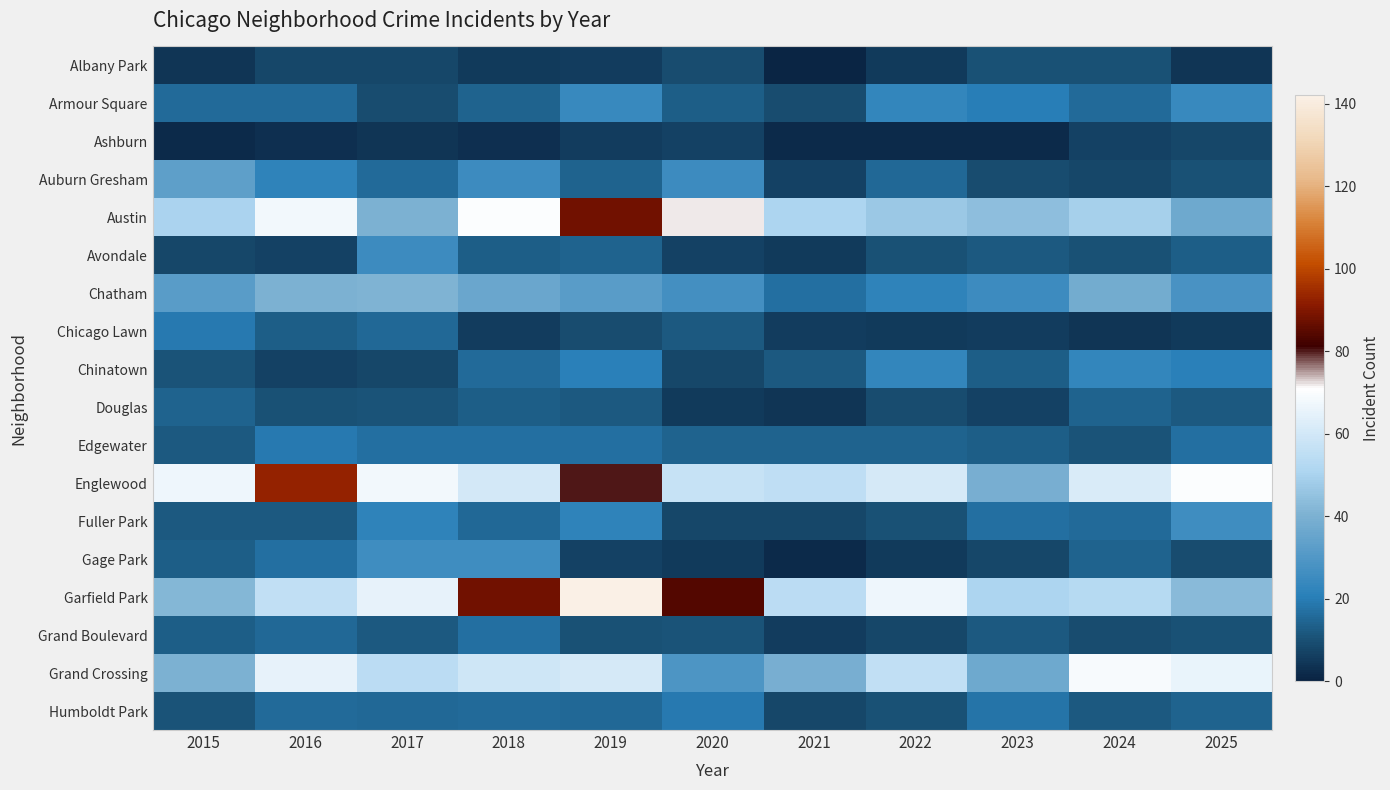

Reading right to left, transcribe all the data shown in this chart.

Albany Park: 2025=4	2024=10	2023=10	2022=5	2021=1	2020=9	2019=6	2018=5	2017=8	2016=8	2015=4
Armour Square: 2025=24	2024=16	2023=20	2022=23	2021=9	2020=13	2019=24	2018=14	2017=9	2016=16	2015=16
Ashburn: 2025=8	2024=7	2023=2	2022=2	2021=2	2020=7	2019=6	2018=3	2017=4	2016=3	2015=2
Auburn Gresham: 2025=10	2024=8	2023=9	2022=15	2021=7	2020=25	2019=14	2018=25	2017=16	2016=22	2015=33
Austin: 2025=37	2024=49	2023=44	2022=47	2021=51	2020=72	2019=88	2018=70	2017=40	2016=68	2015=50
Avondale: 2025=13	2024=10	2023=12	2022=10	2021=5	2020=7	2019=14	2018=13	2017=25	2016=7	2015=8
Chatham: 2025=28	2024=38	2023=25	2022=22	2021=17	2020=27	2019=32	2018=36	2017=41	2016=40	2015=32
Chicago Lawn: 2025=5	2024=4	2023=6	2022=5	2021=6	2020=12	2019=9	2018=6	2017=15	2016=13	2015=19
Chinatown: 2025=21	2024=23	2023=13	2022=23	2021=12	2020=8	2019=21	2018=16	2017=8	2016=7	2015=11
Douglas: 2025=12	2024=14	2023=7	2022=9	2021=4	2020=5	2019=12	2018=13	2017=11	2016=10	2015=14
Edgewater: 2025=17	2024=11	2023=13	2022=14	2021=14	2020=14	2019=17	2018=17	2017=17	2016=19	2015=12
Englewood: 2025=70	2024=62	2023=39	2022=61	2021=55	2020=57	2019=80	2018=60	2017=68	2016=93	2015=67
Fuller Park: 2025=26	2024=16	2023=17	2022=10	2021=8	2020=8	2019=22	2018=15	2017=22	2016=12	2015=12
Gage Park: 2025=9	2024=14	2023=8	2022=5	2021=2	2020=5	2019=7	2018=26	2017=26	2016=17	2015=13
Garfield Park: 2025=43	2024=53	2023=51	2022=67	2021=54	2020=84	2019=142	2018=88	2017=65	2016=56	2015=42
Grand Boulevard: 2025=10	2024=9	2023=12	2022=8	2021=6	2020=11	2019=10	2018=17	2017=12	2016=15	2015=13
Grand Crossing: 2025=66	2024=69	2023=37	2022=56	2021=39	2020=29	2019=61	2018=59	2017=54	2016=65	2015=40
Humboldt Park: 2025=14	2024=12	2023=18	2022=10	2021=8	2020=19	2019=15	2018=16	2017=15	2016=16	2015=11